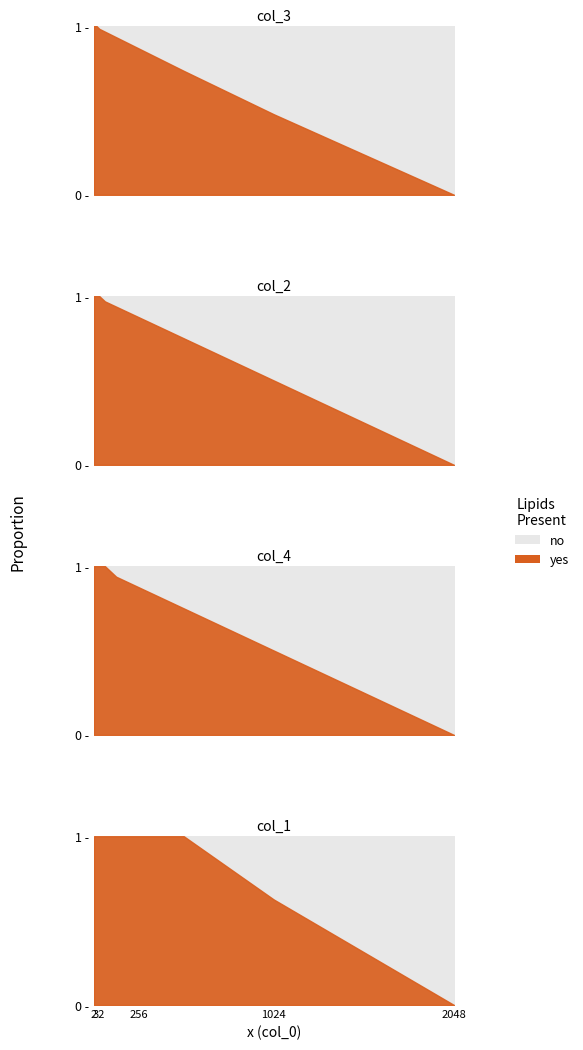

How many lines are shown in the chart?

4